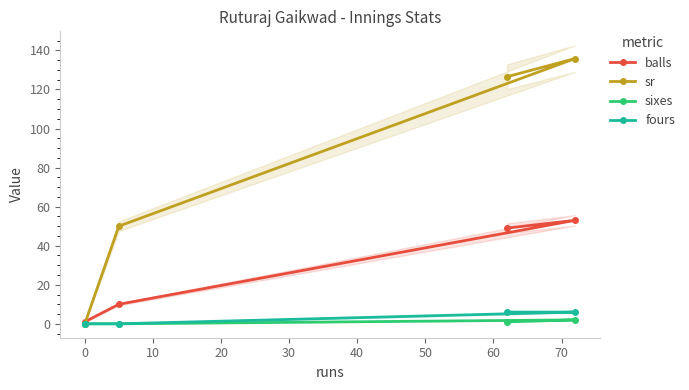

Rank the series by their maximum value, from highest to lowest.

sr, balls, fours, sixes